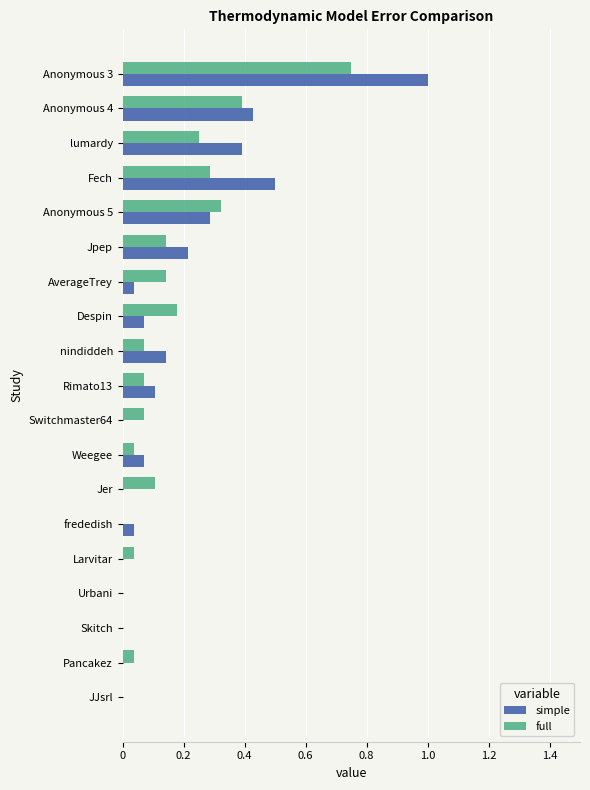

Is it true that simple equals 0.3 at Anonymous 5?

True